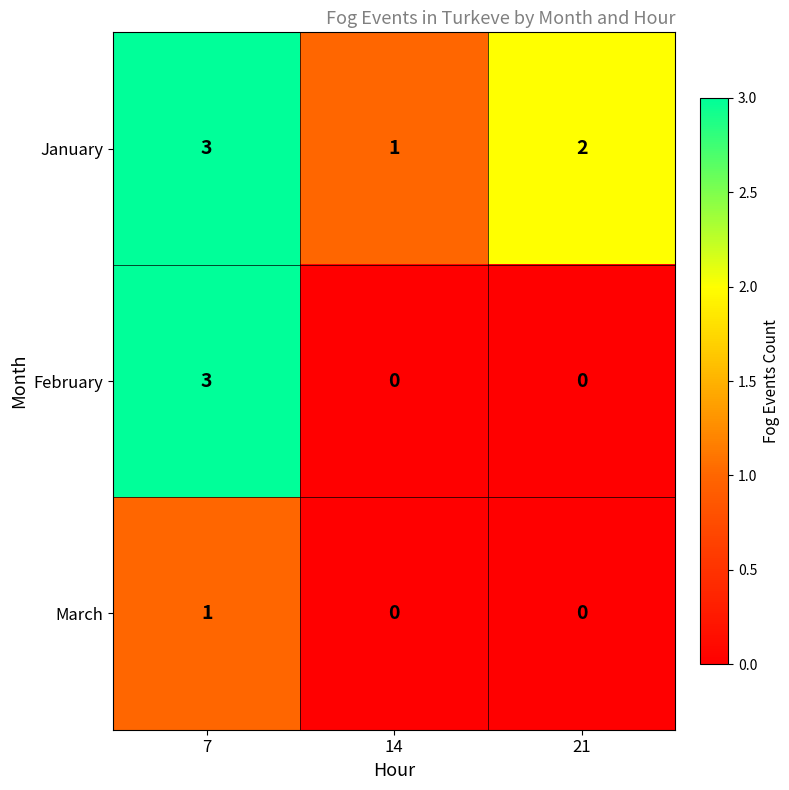

Between 14 and 21, which series saw the biggest shift?

January